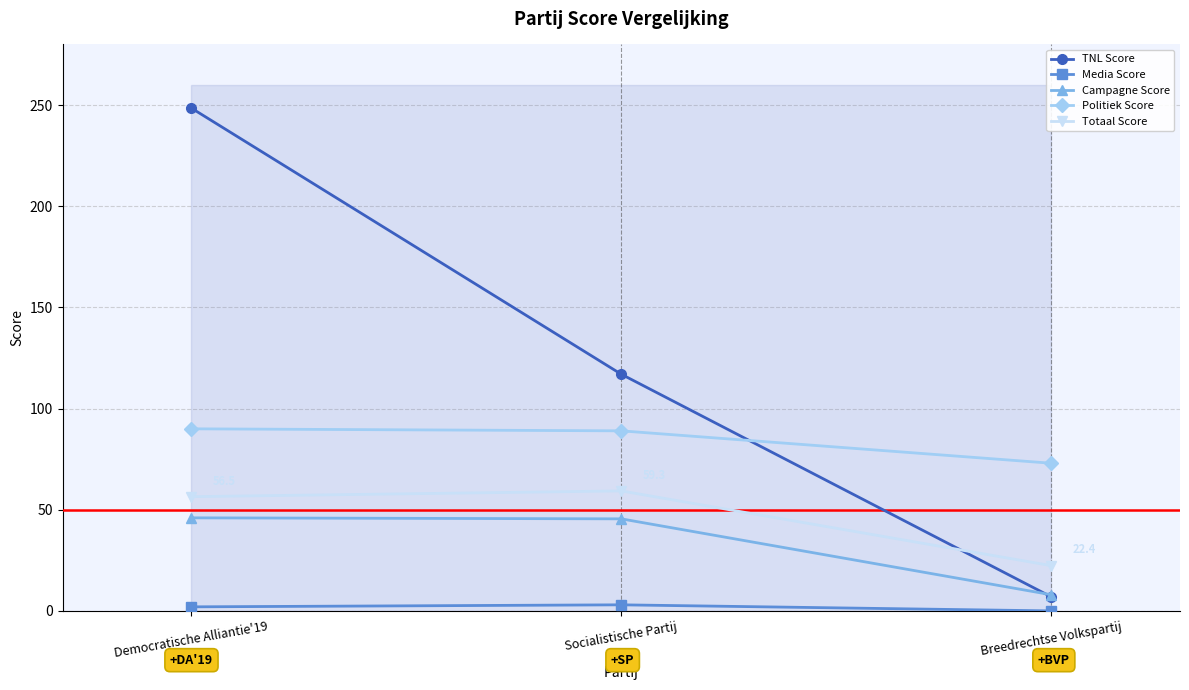

At which category is the sum across all series the highest?

Democratische Alliantie'19